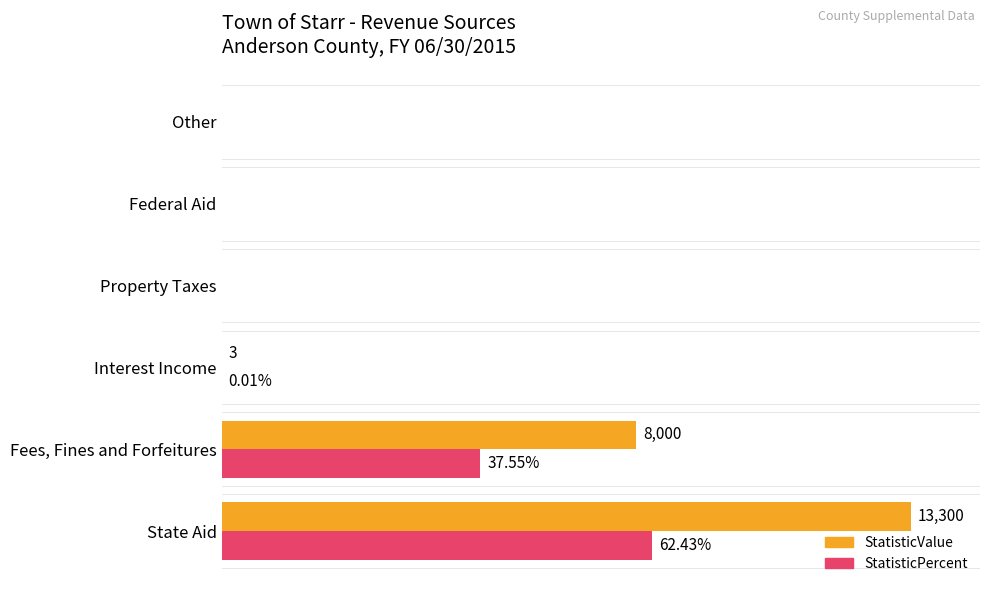

At which category does the chart reach its peak across all series?

State Aid